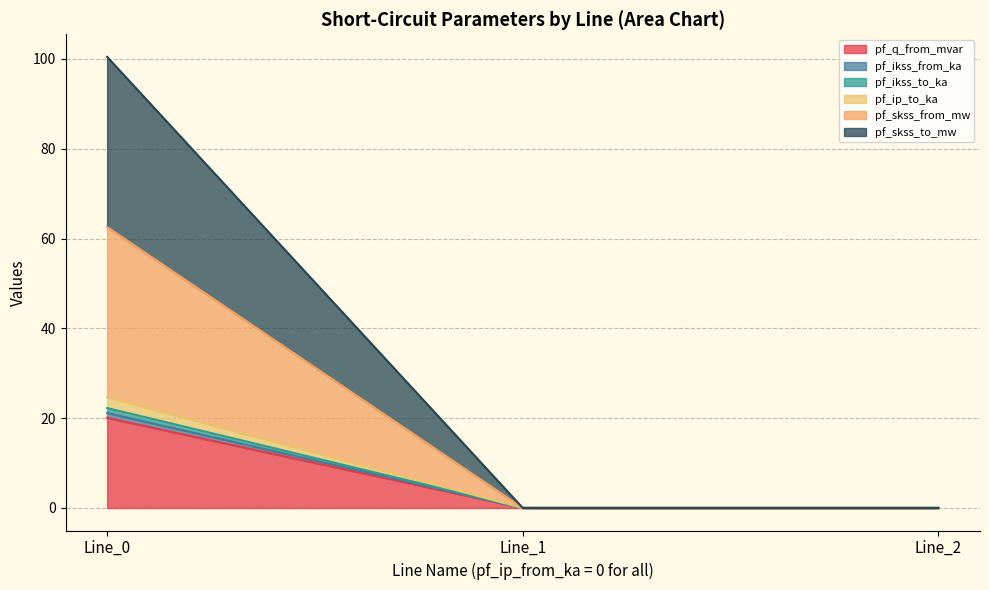

The pf_skss_from_mw series shows 0.0 at Line_1. True or false?

True